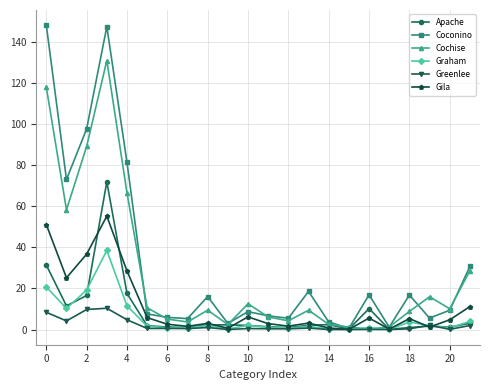

True or false: Apache has more than 2 interior local peaks.

True